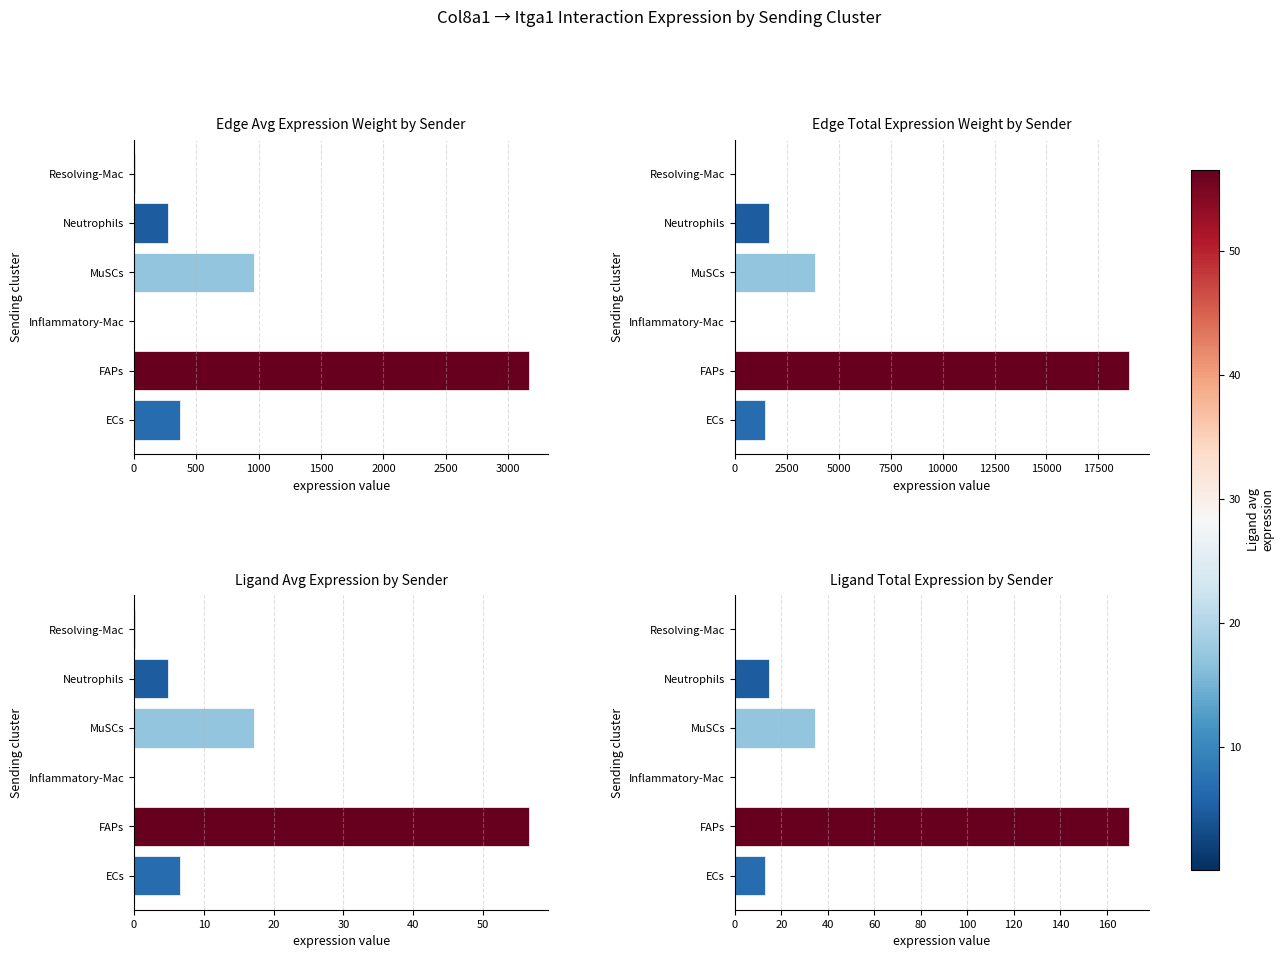

What are all the series names shown in the legend?

Edge Avg Expression Weight by Sender, Edge Total Expression Weight by Sender, Ligand Avg Expression by Sender, Ligand Total Expression by Sender